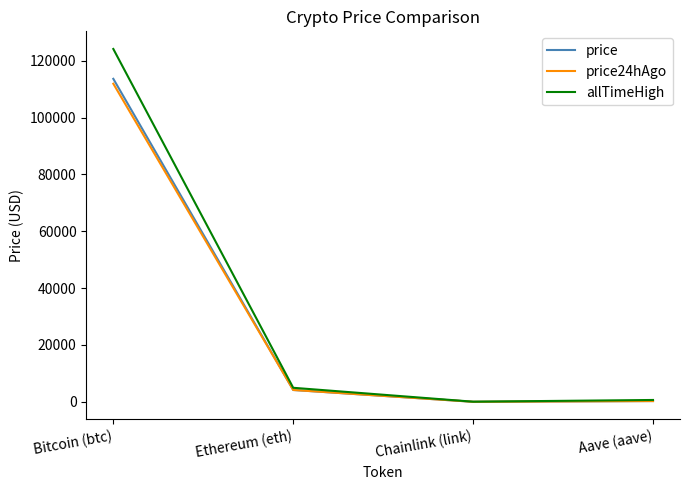

At which category is the sum across all series the highest?

Bitcoin (btc)